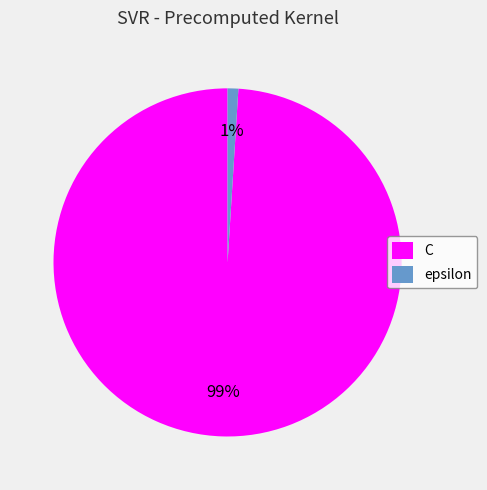

Do epsilon and C together represent more than half of the pie?

Yes